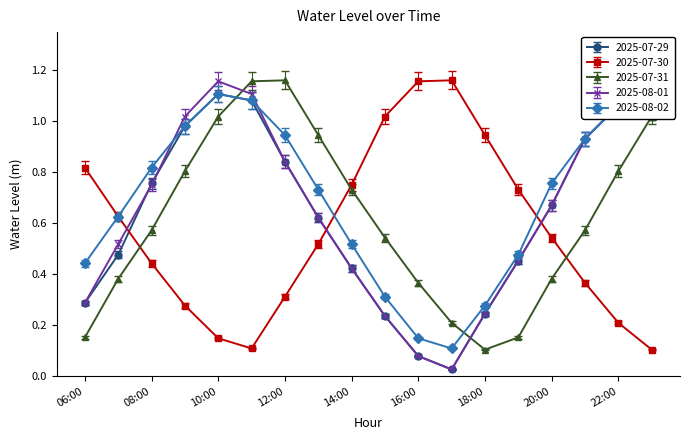

What is the average value of the 2025-07-30 series?

0.6